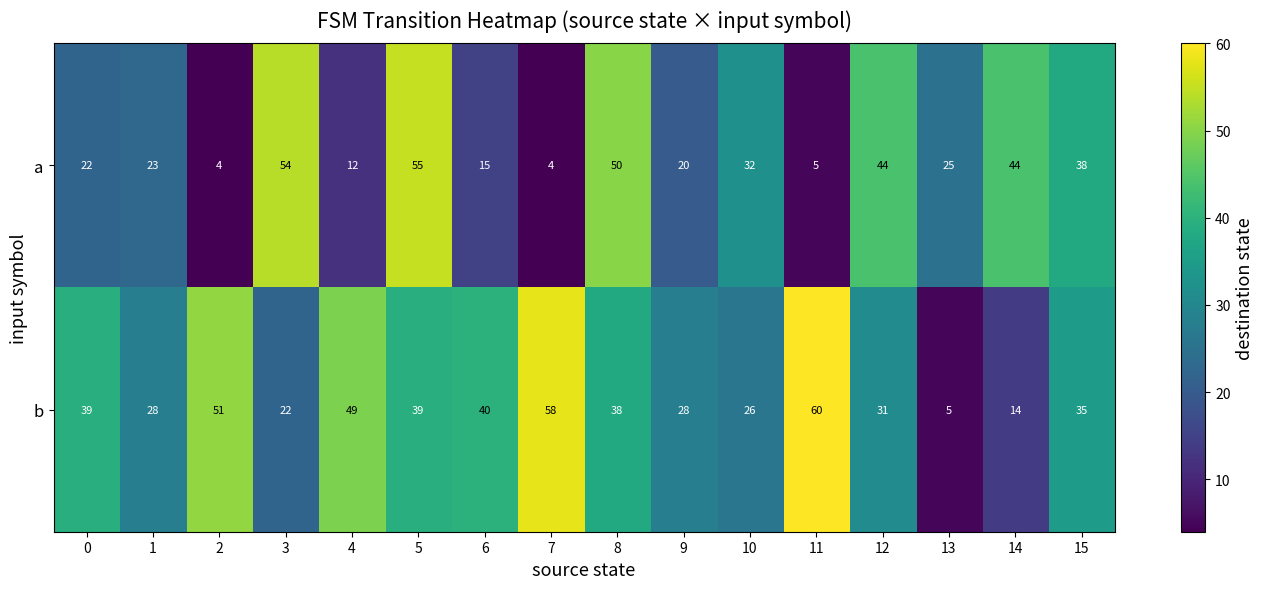

What is the smallest value displayed?

4